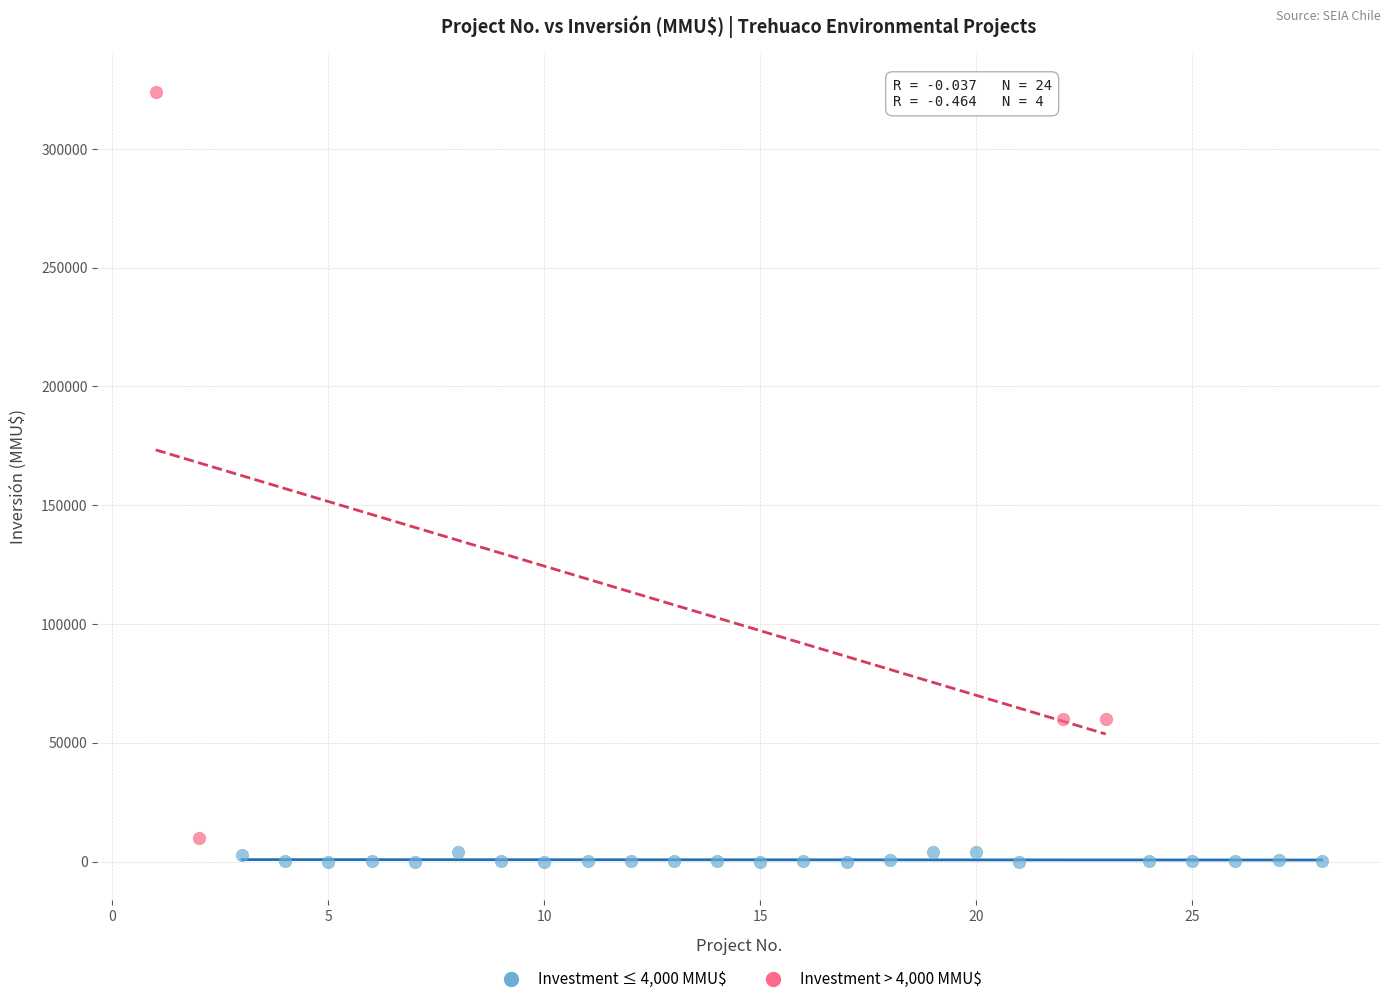

Which series contains the highest Y value?

Investment > 4,000 MMU$